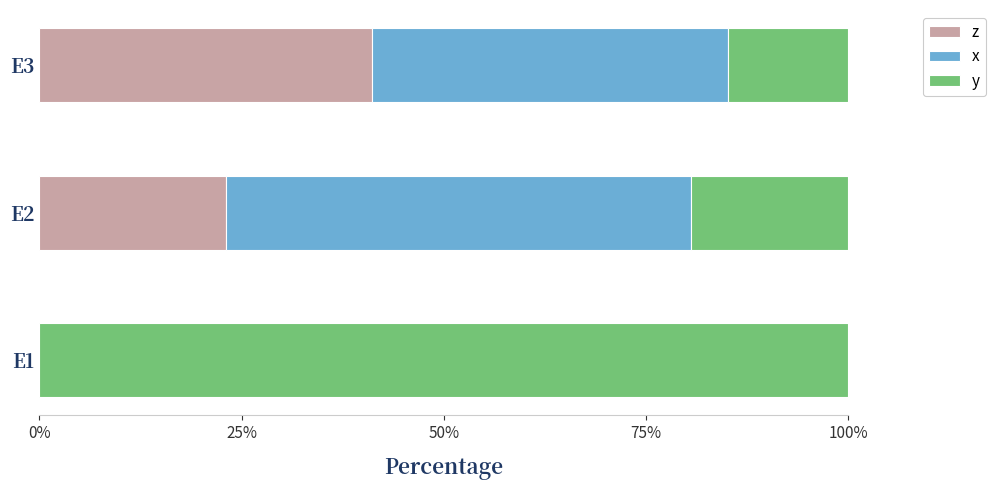

Reading left to right, list all the values displayed in this chart.

z: 0.0	0.2	0.4
x: 0.0	0.6	0.4
y: 1.0	0.2	0.1